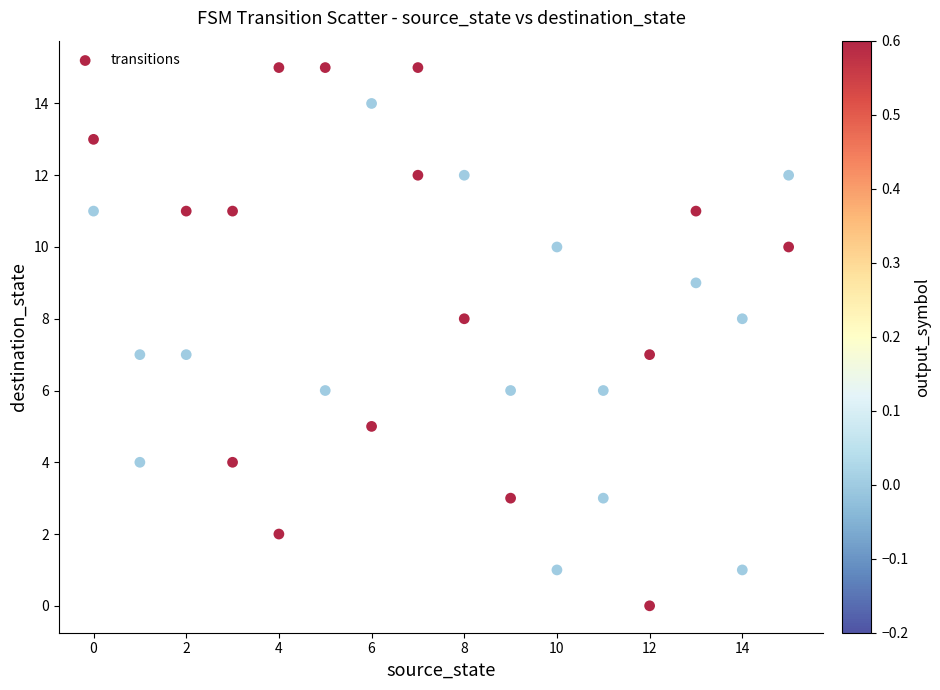

What is the range of Y values (max minus min)?

15